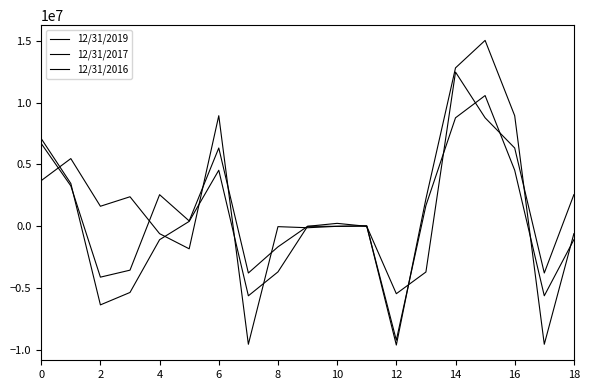

Reading left to right, extract all data points from this chart.

12/31/2019: 3695000	5477000	1622000	2390000	-595000	-1819000	8945000	-9540000	-27000	-115000	0	40000	-9602000	2222000	12813000	15035000	8945000	-9540000	-595000
12/31/2017: 7093000	3465000	-6354000	-5349000	-1083000	398000	4536000	-5619000	-3687000	-1000	0	18000	-9211000	1682000	8776000	10574000	4536000	-5619000	-1083000
12/31/2016: 6698000	3271000	-4111000	-3546000	2558000	436000	6333000	-3775000	-1662000	0	239000	0	-5450000	-3696000	12473000	8776000	6333000	-3775000	2558000